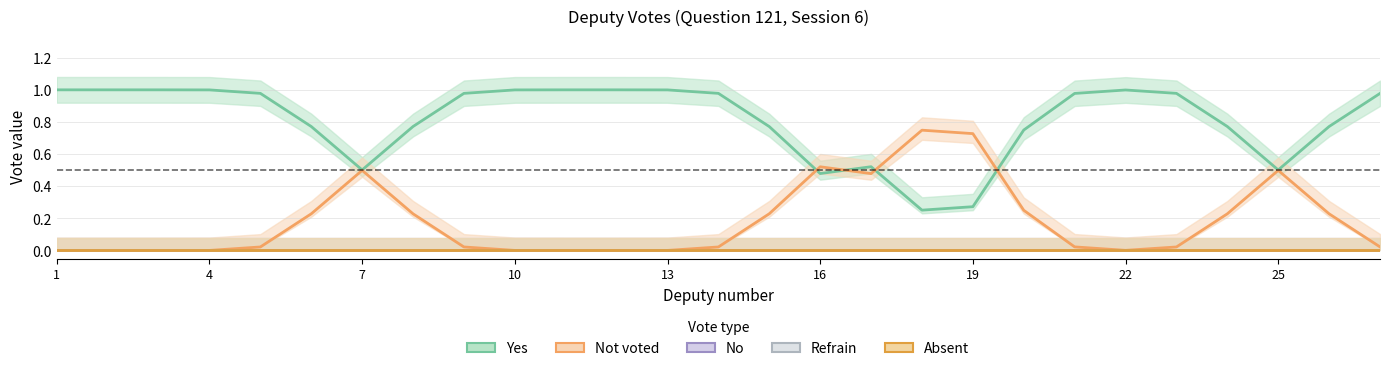

Is the value of absent at 3 greater than the value of notvote at 5?

No